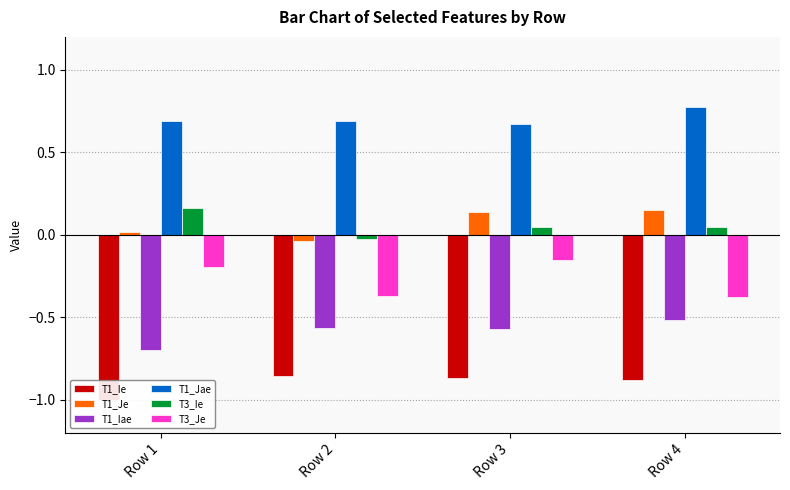

What is the spread (max minus min) of values at Row 2?

1.5